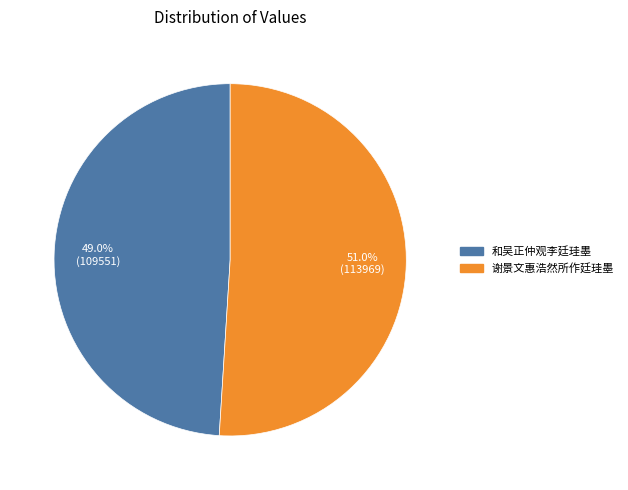

How many segments does this pie chart have?

2